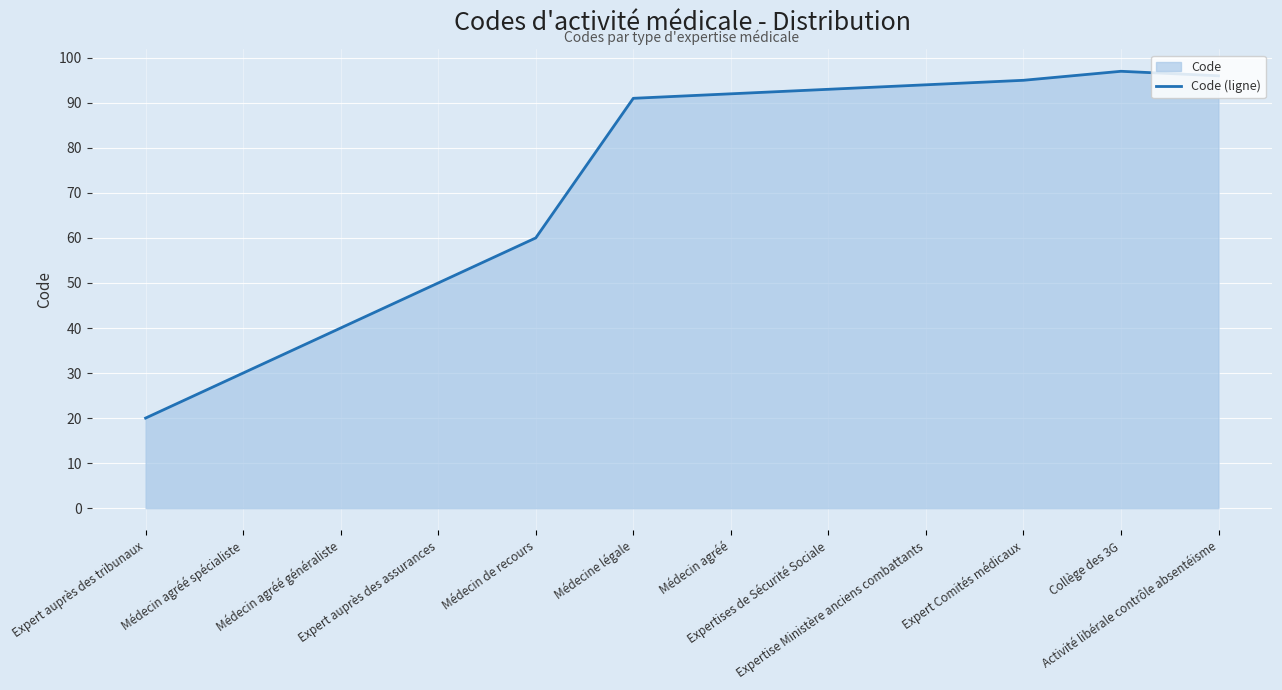

What is the ratio of the value at Médecin agréé to the value at Médecin agréé spécialiste?

3.1